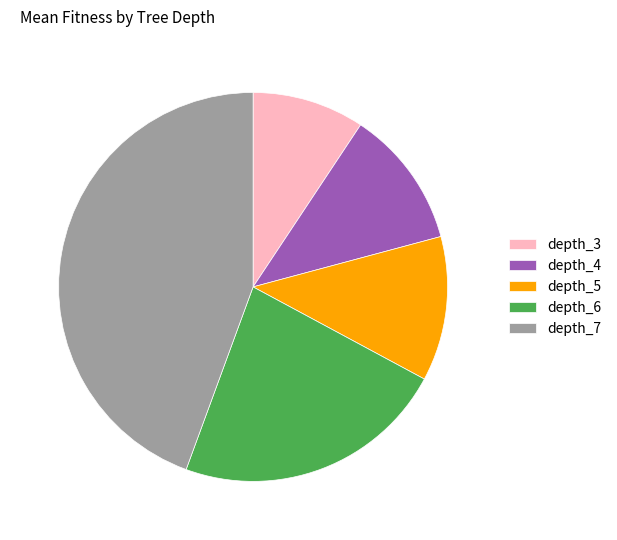

Is the sum of depth_7 and depth_5 greater than half?

Yes